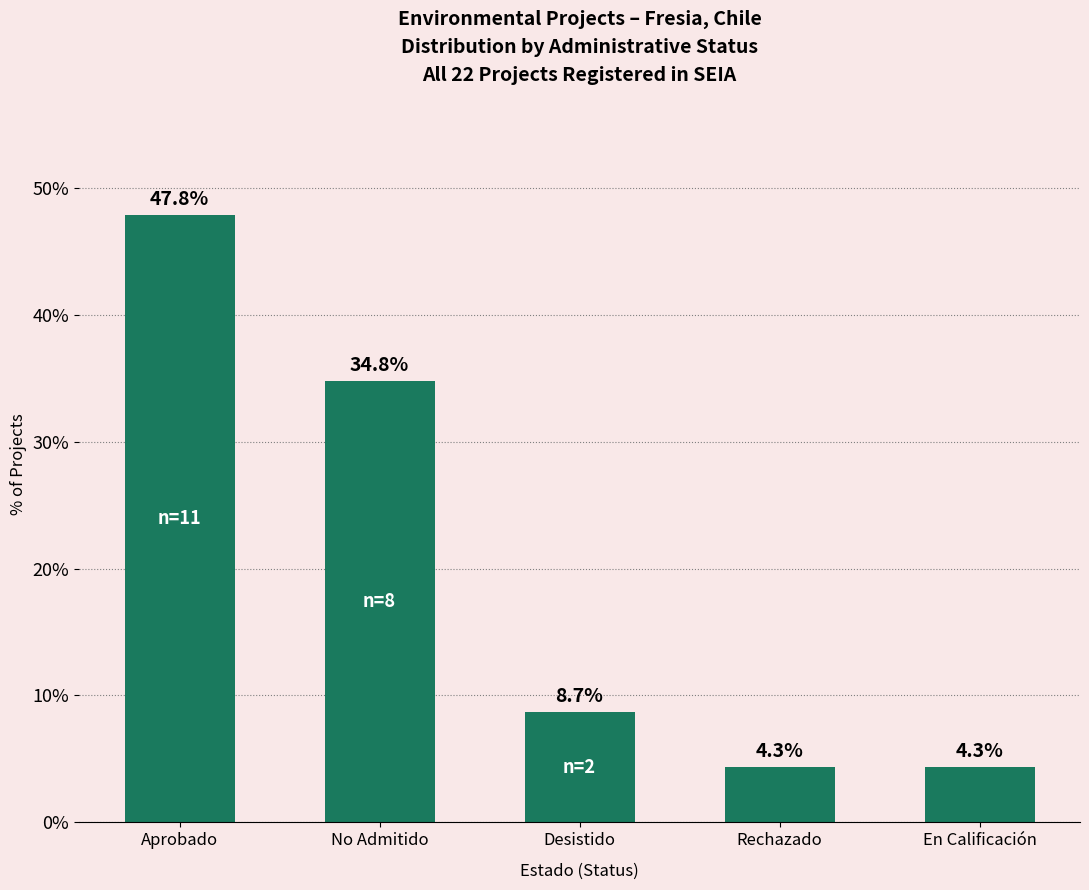

Reading left to right, what are all the values shown in this chart?

47.8	34.8	8.7	4.3	4.3